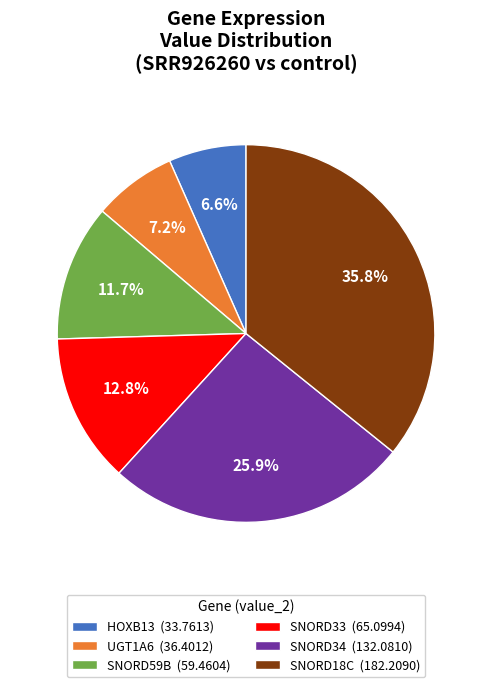

Does any single category account for the majority?

No